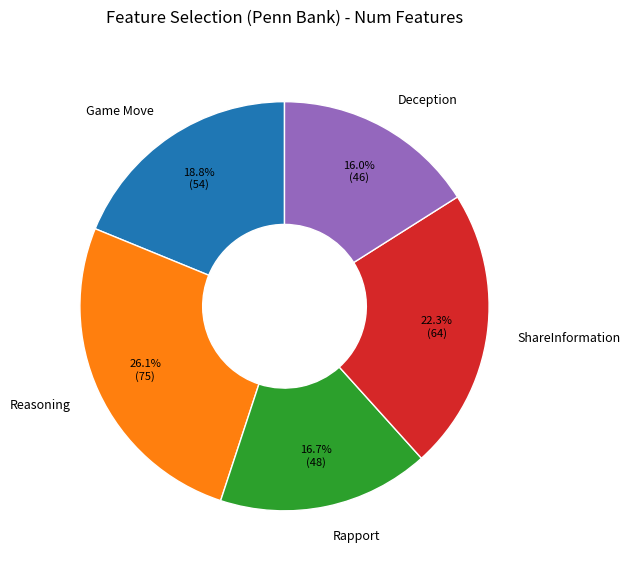

Combined, what portion of the pie is Game Move and Reasoning?

44.9%